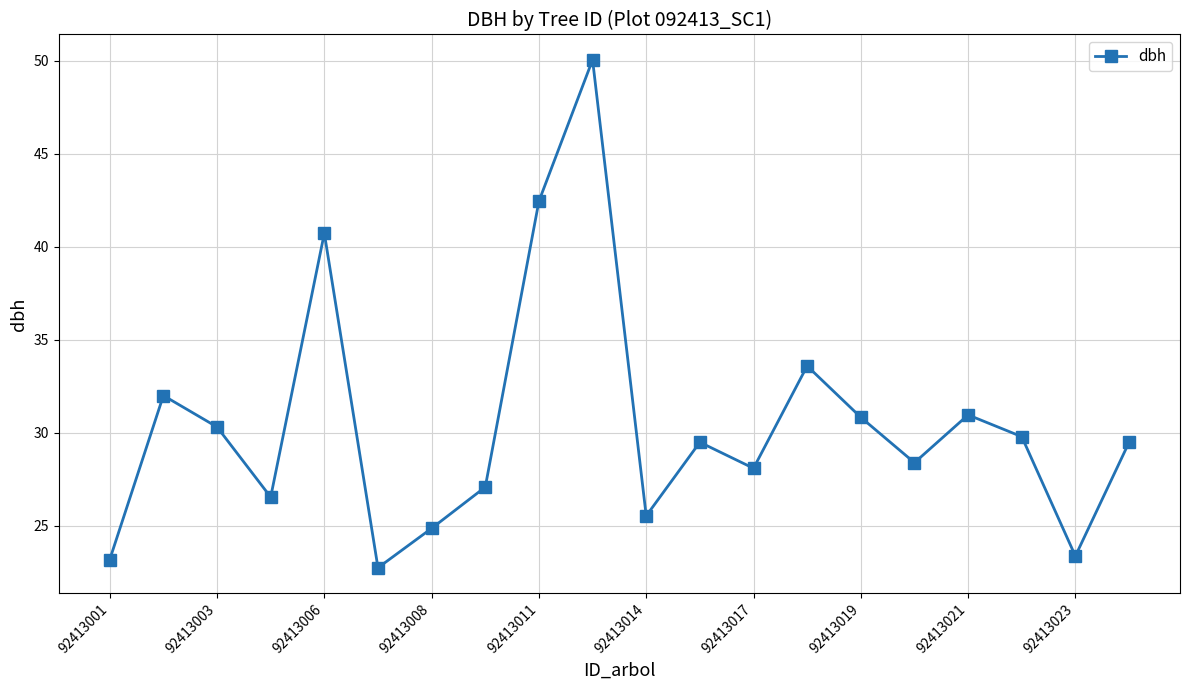

What is the value of the 15th point from the left?

30.8